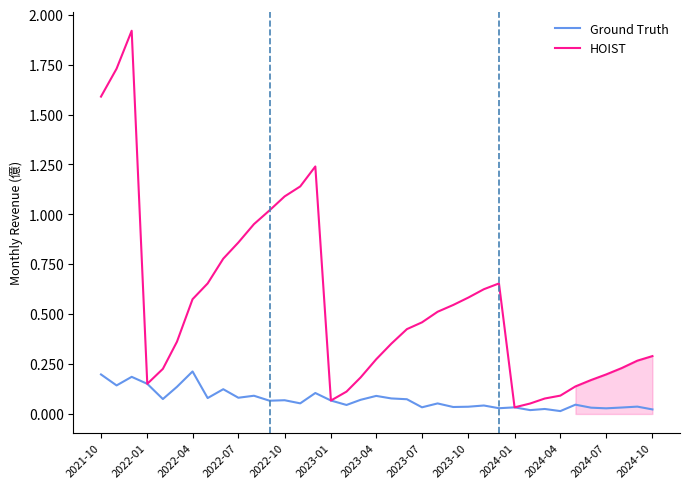

Which series has the largest total across all categories?

HOIST